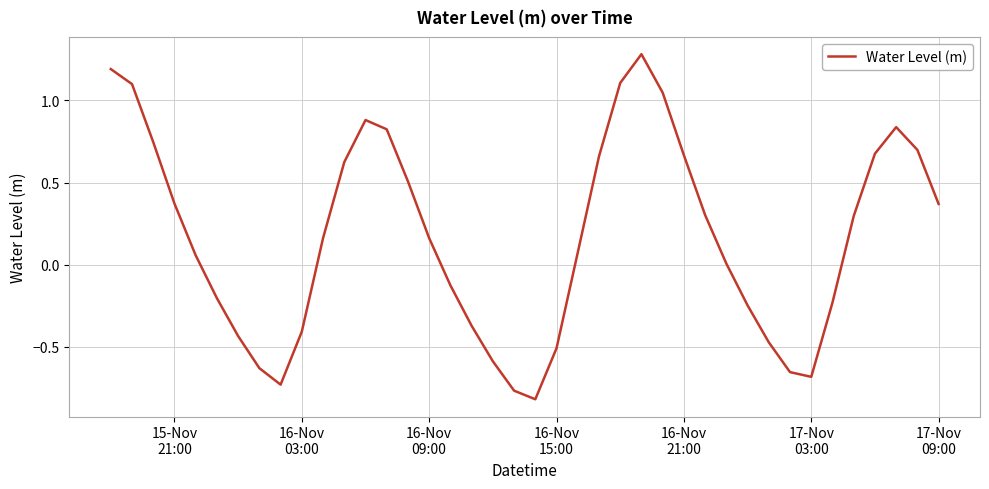

What is the maximum value shown in the chart?

1.3